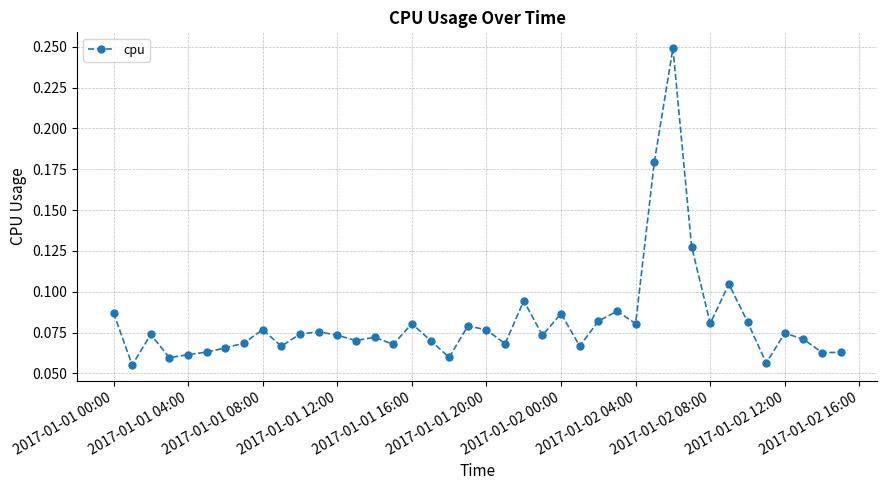

What is the sum of all values?

3.3